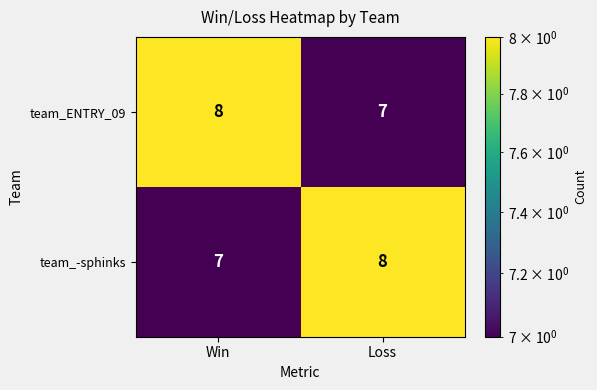

Reading left to right, what are all the values shown in this chart?

team_ENTRY_09: Win=8	Loss=7
team_-sphinks: Win=7	Loss=8